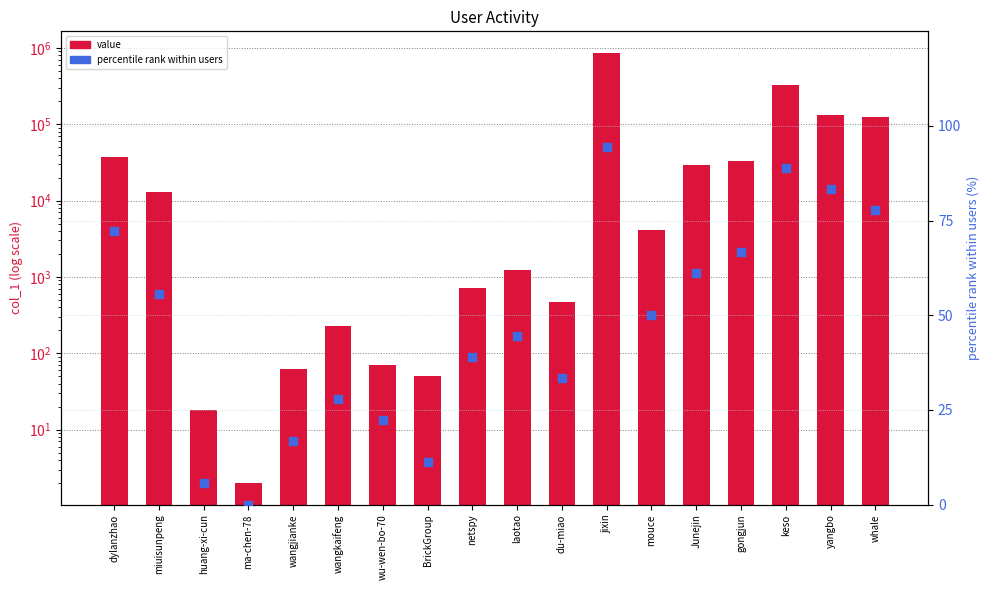

Which series contains the lowest Y value?

percentile rank (%)